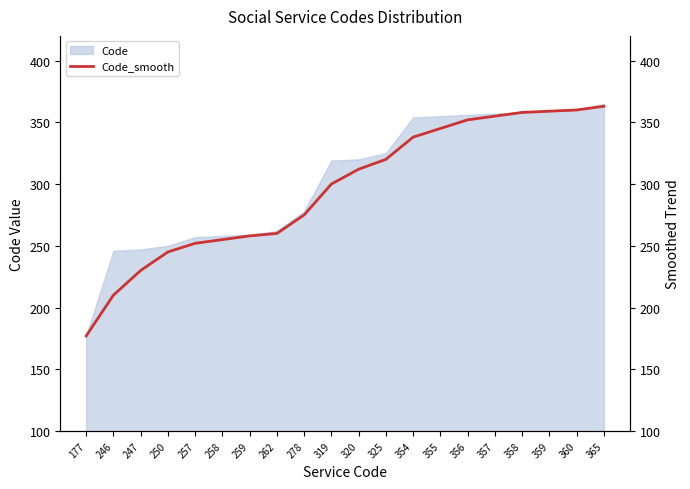

Between 177 and 320, which is larger?

320